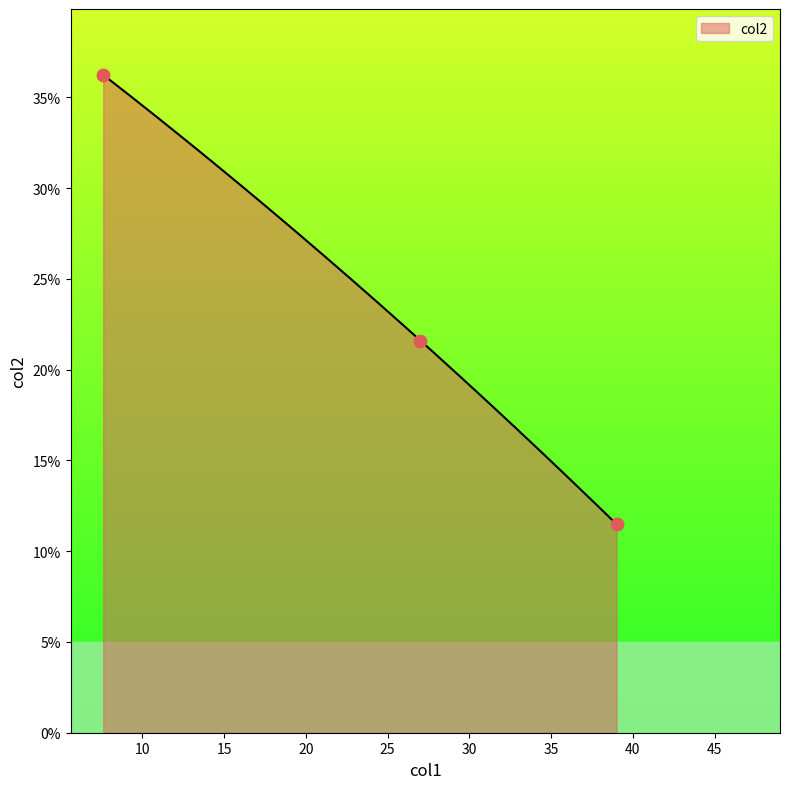

Which has a higher value, 39.0 or 27.0?

27.0